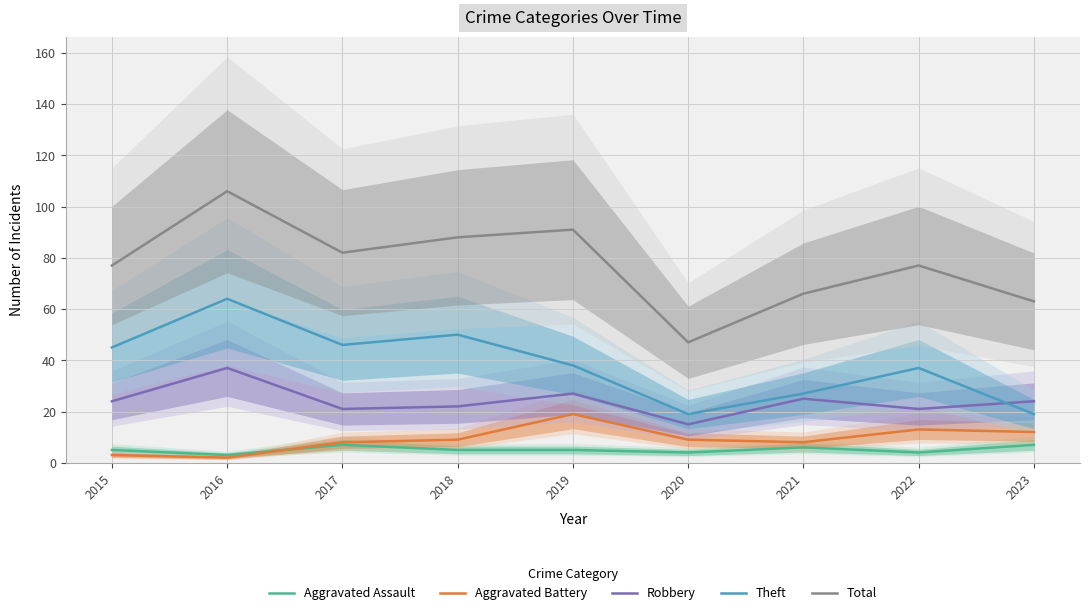

What are all the series names shown in the legend?

Aggravated Assault, Aggravated Battery, Robbery, Theft, Total